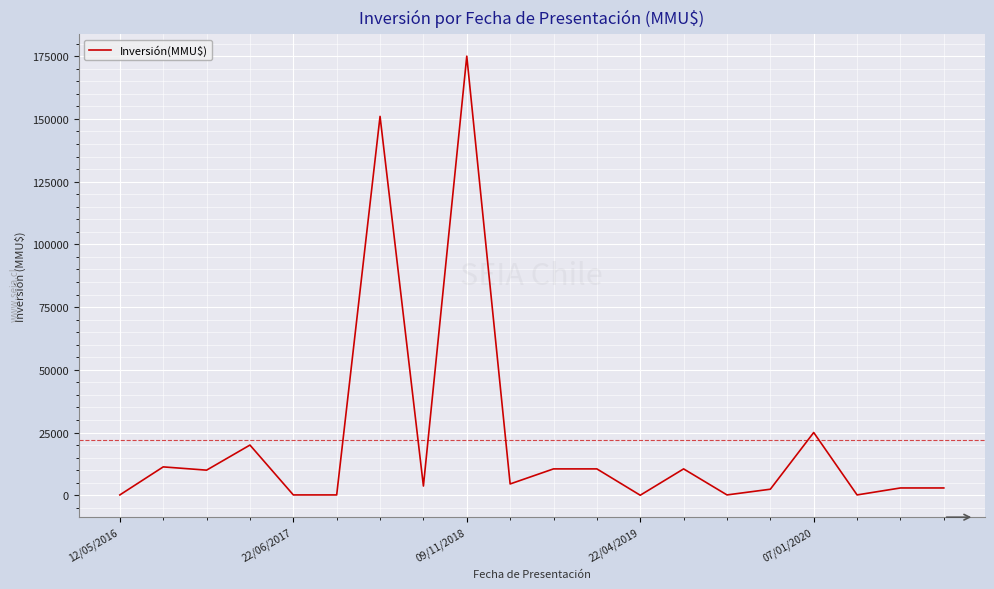

What is the difference between the maximum and minimum values?

175000